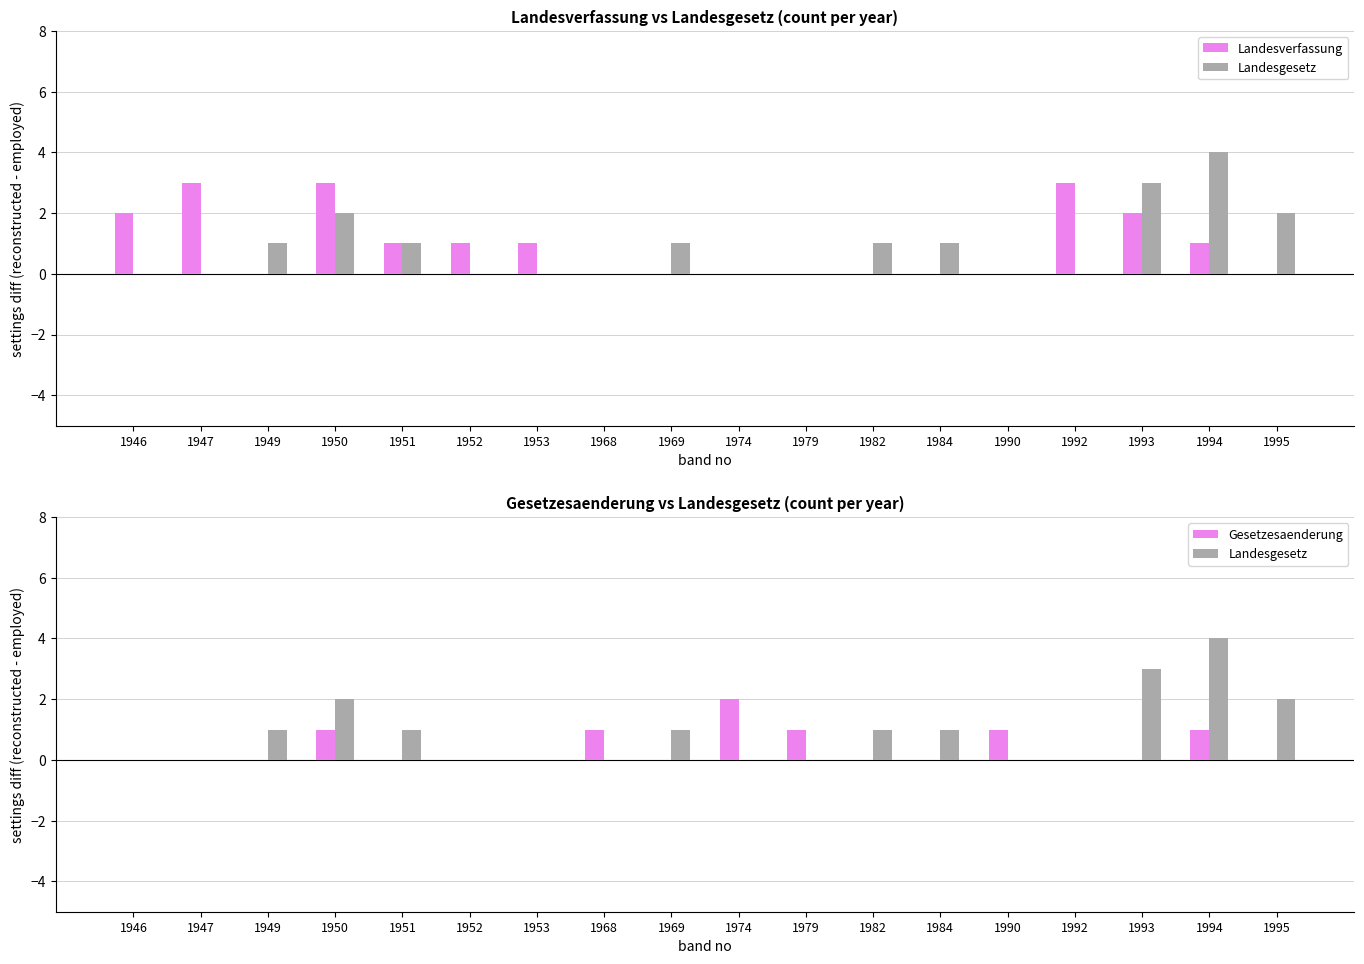

Which has a higher value, 1992 or 1984?

1992